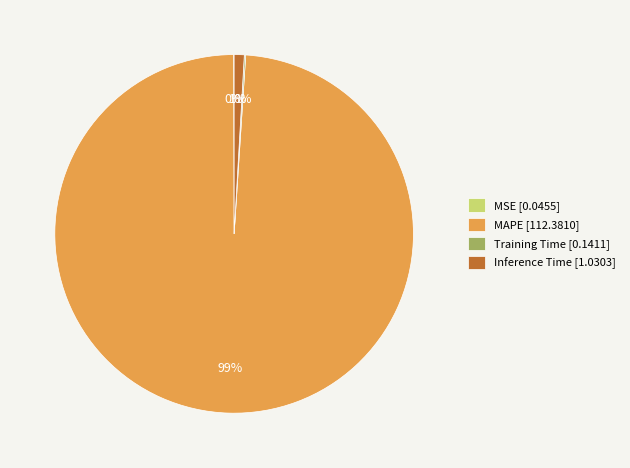

Is it true that Inference Time [1.0303] is 1% of the pie?

True